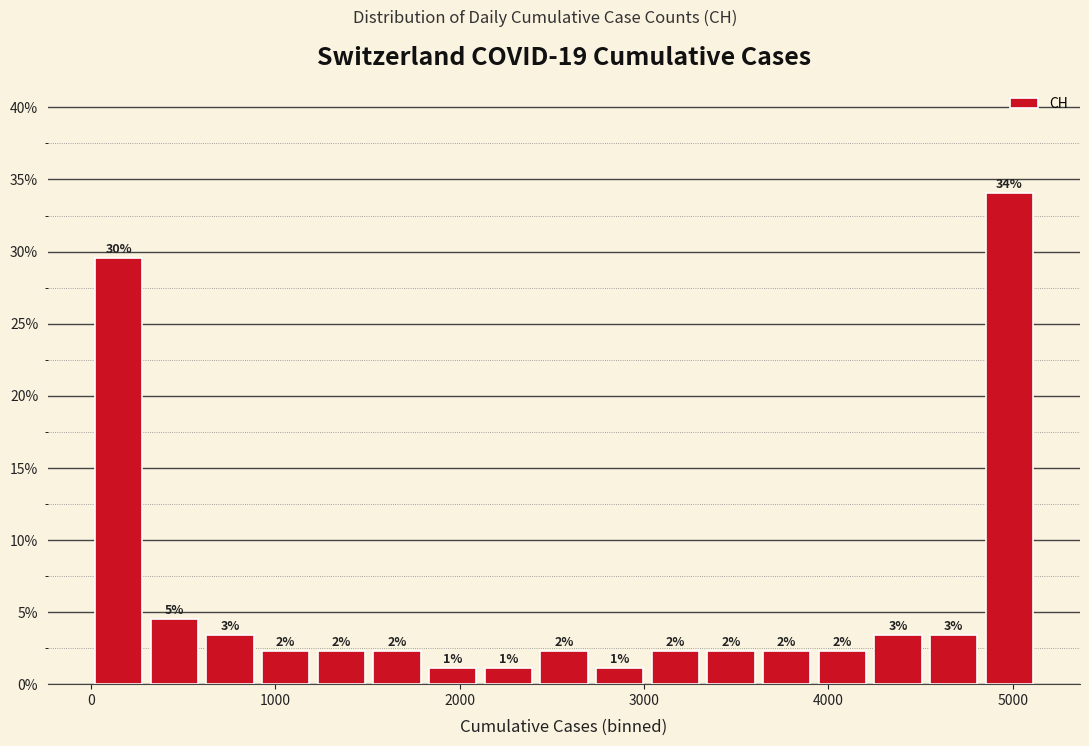

Read against the x-axis, roughly where is the centre of the tallest bar?

5000